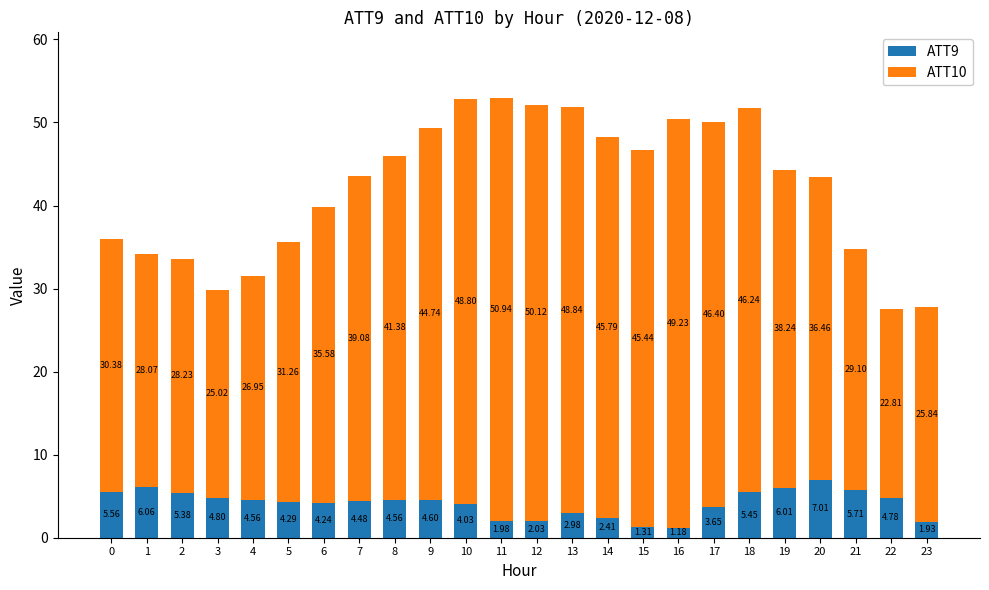

What is the average value of the ATT9 series?

4.1